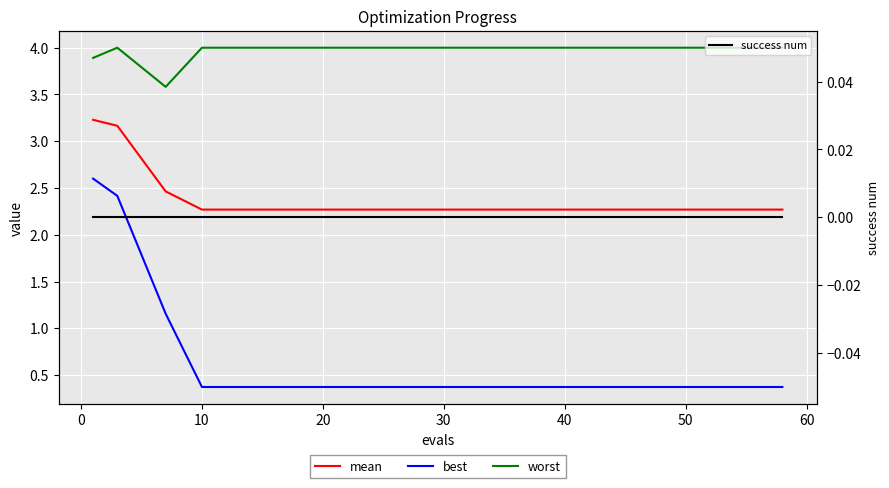

True or false: success num and worst intersect in this chart.

False